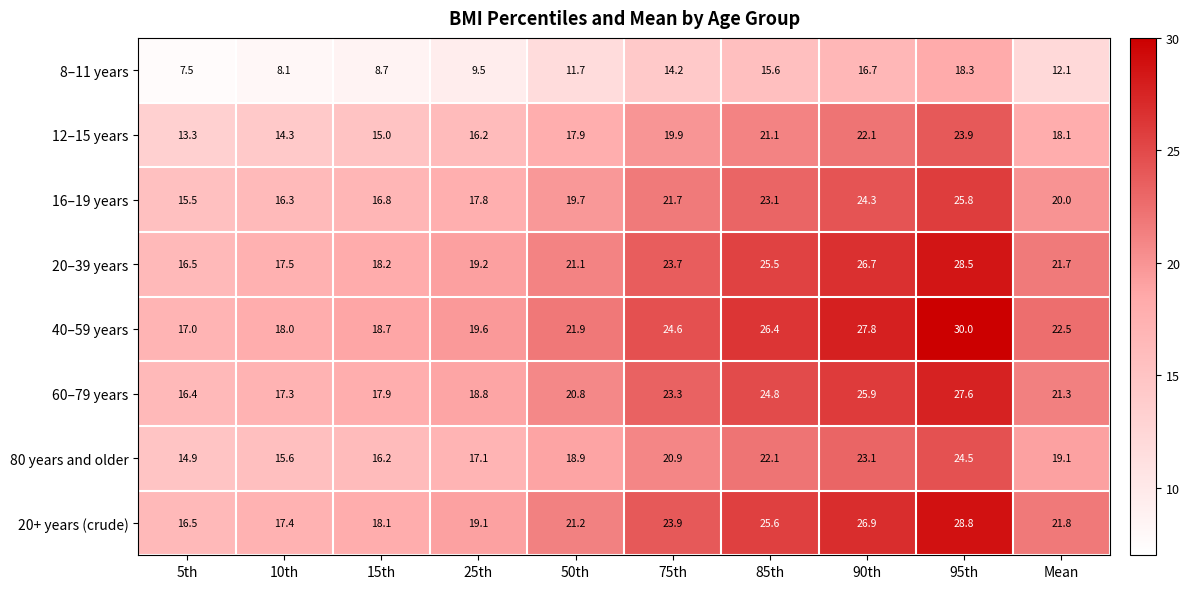

What is the average value of the 8–11 years series?

12.2